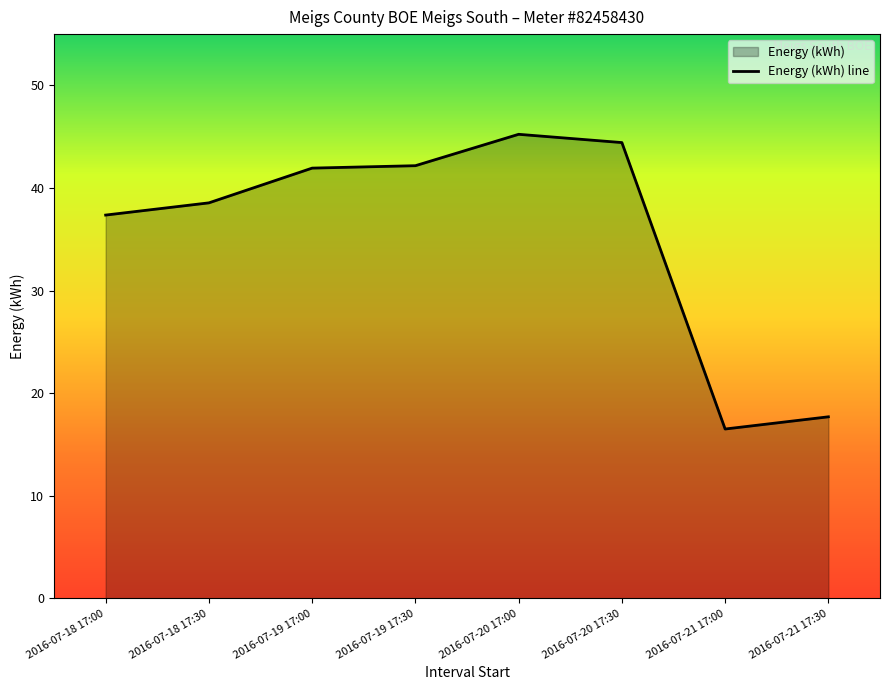

Which has a higher value, 2016-07-18 17:30 or 2016-07-19 17:00?

2016-07-19 17:00